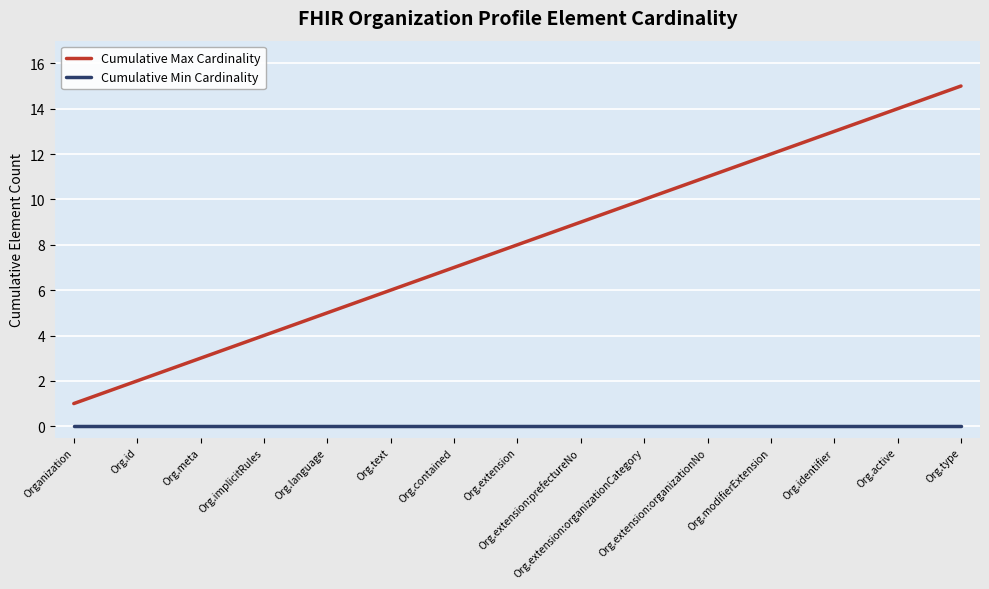

True or false: Cumulative Min Cardinality and Cumulative Max Cardinality intersect in this chart.

False